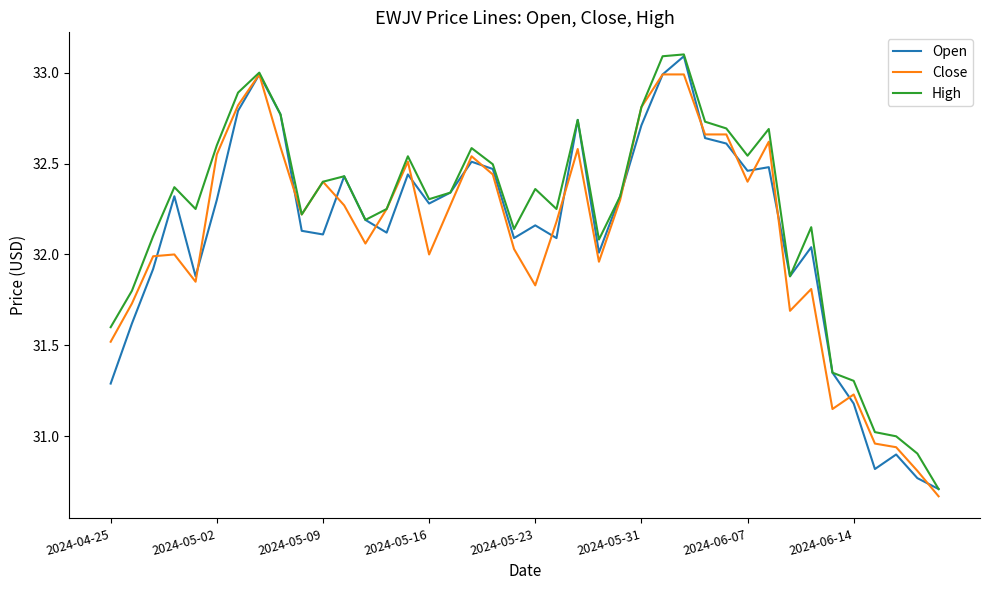

What is the greatest value displayed?

33.1